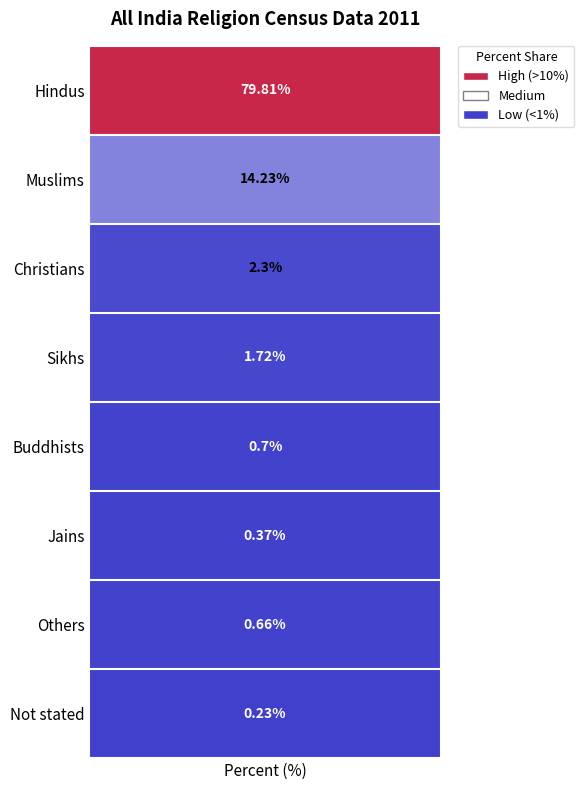

Reading right to left, extract all data points from this chart.

0.2	0.7	0.4	0.7	1.7	2.3	14.2	79.8